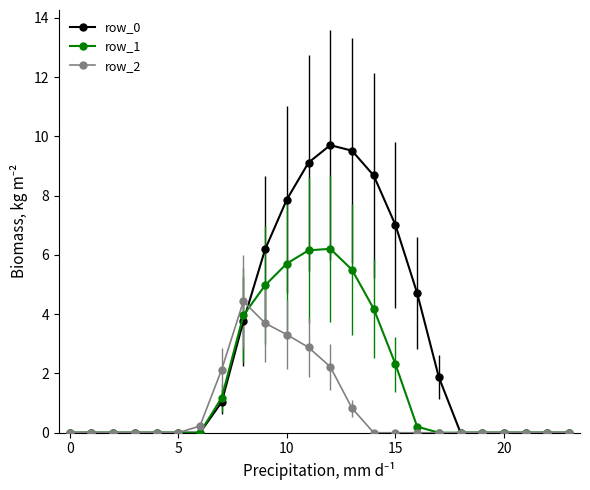

What is the highest value of the row_1 series?

6.2